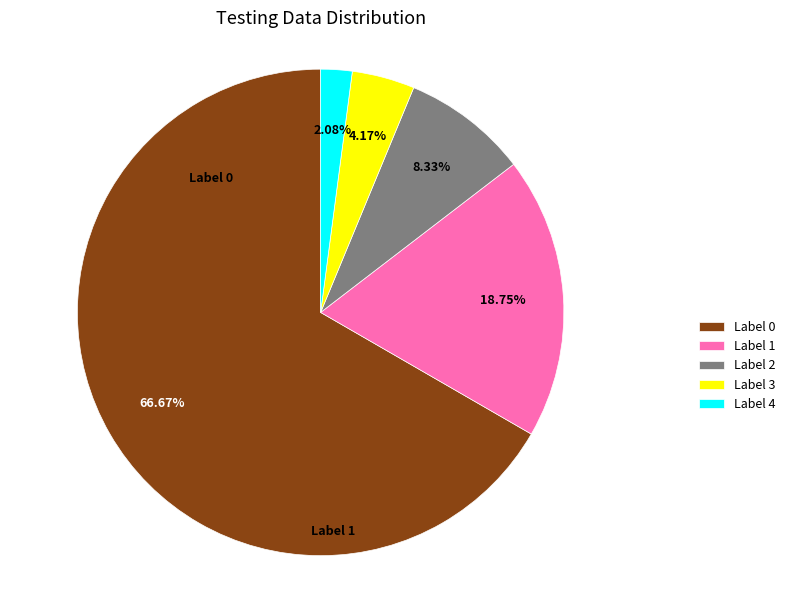

Is there any slice that represents more than half of the pie?

Yes